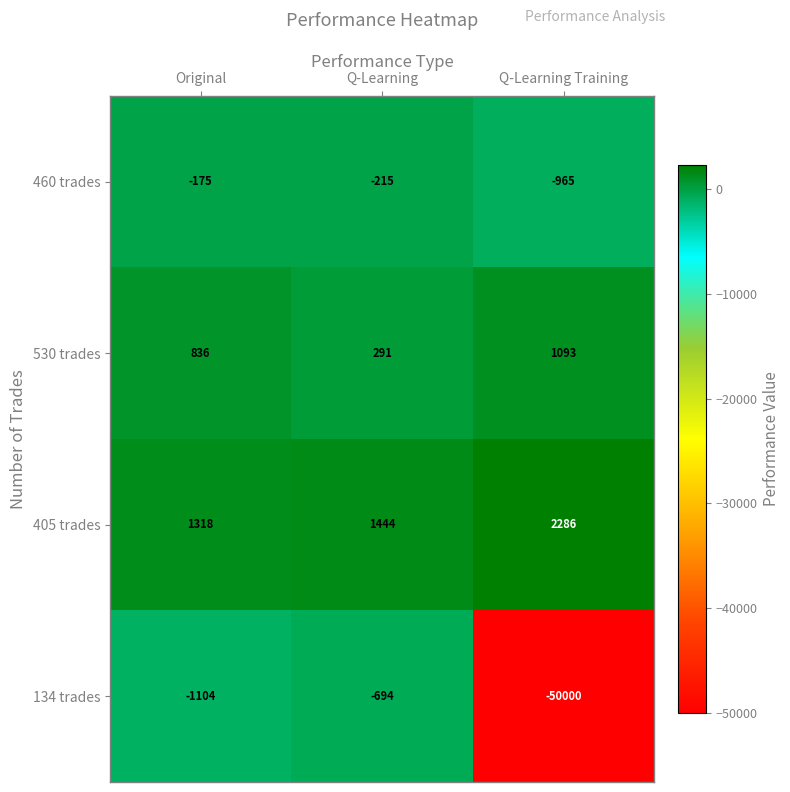

Between Original and Q-Learning Training, which series saw the biggest shift?

134 trades